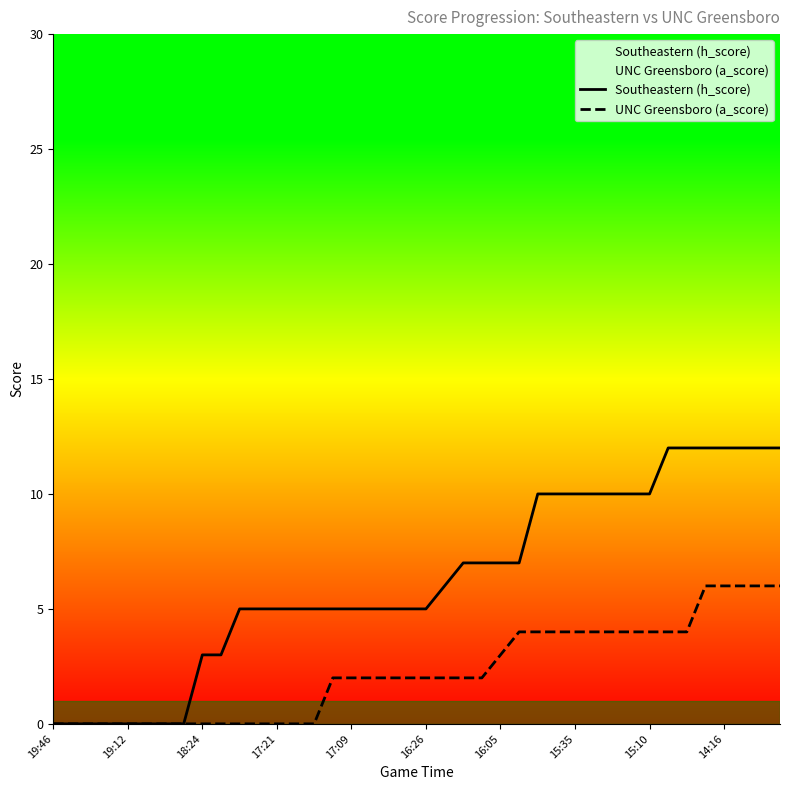

What are all the series names shown in the legend?

Southeastern (h_score), UNC Greensboro (a_score)